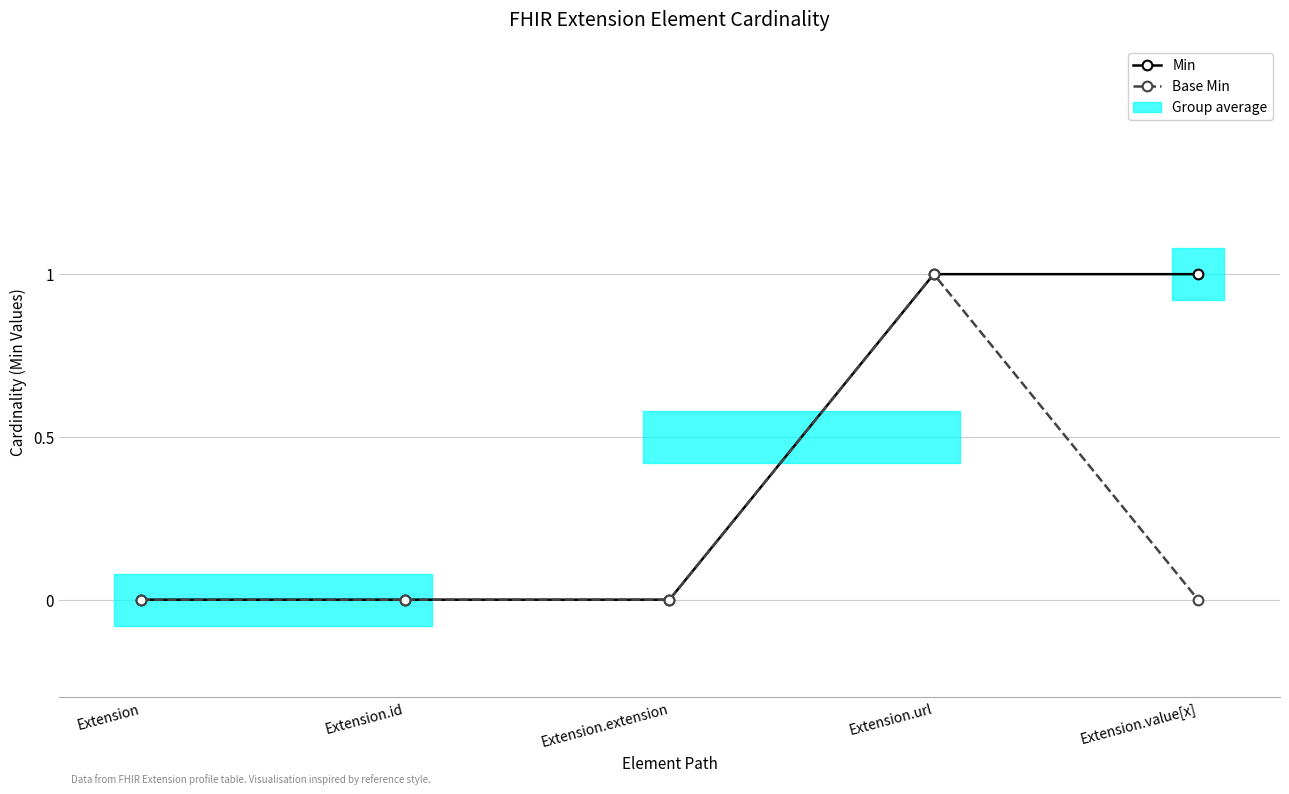

True or false: Min and Base Min cross at least once.

False